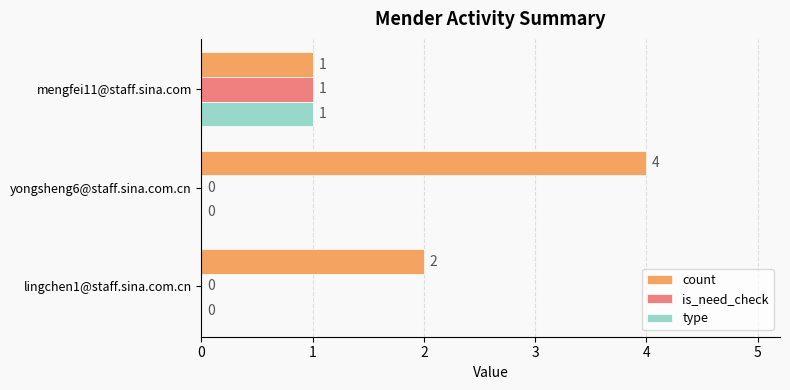

Which series changed the most between lingchen1@staff.sina.com.cn and yongsheng6@staff.sina.com.cn?

count